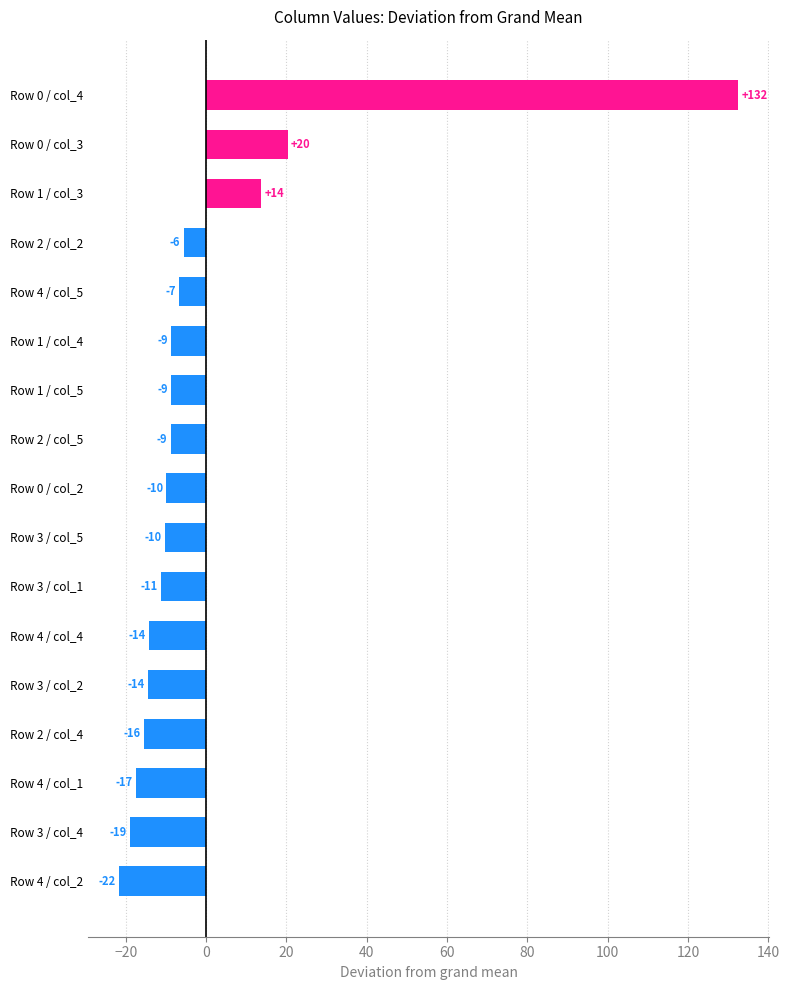

Are the bars horizontal?

Yes